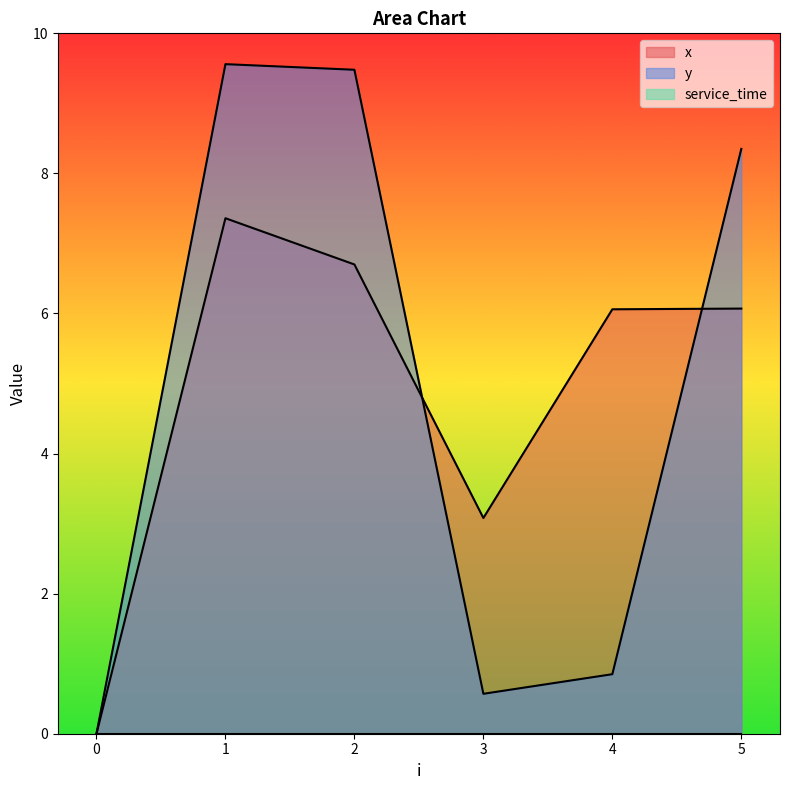

True or false: x has a value of 3.7 at 5.

False